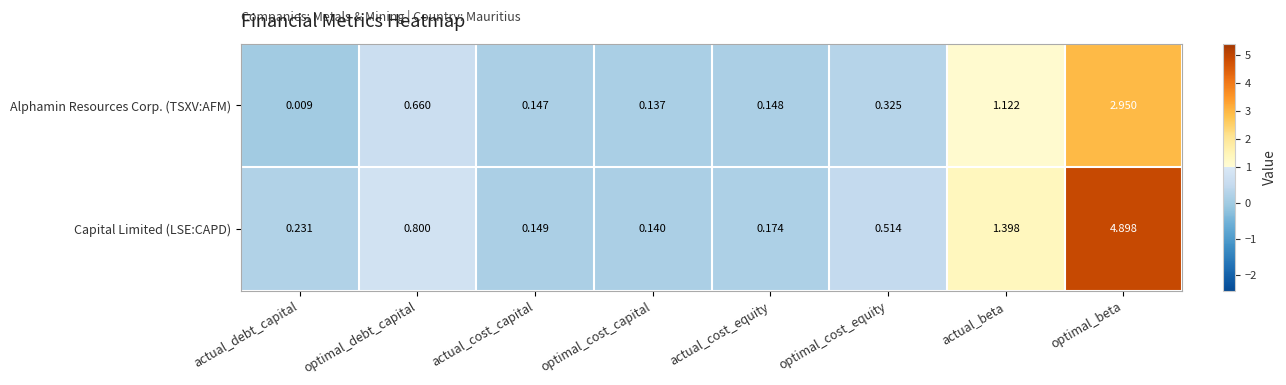

Rank the series at actual_cost_equity from highest to lowest value.

Capital Limited (LSE:CAPD), Alphamin Resources Corp. (TSXV:AFM)